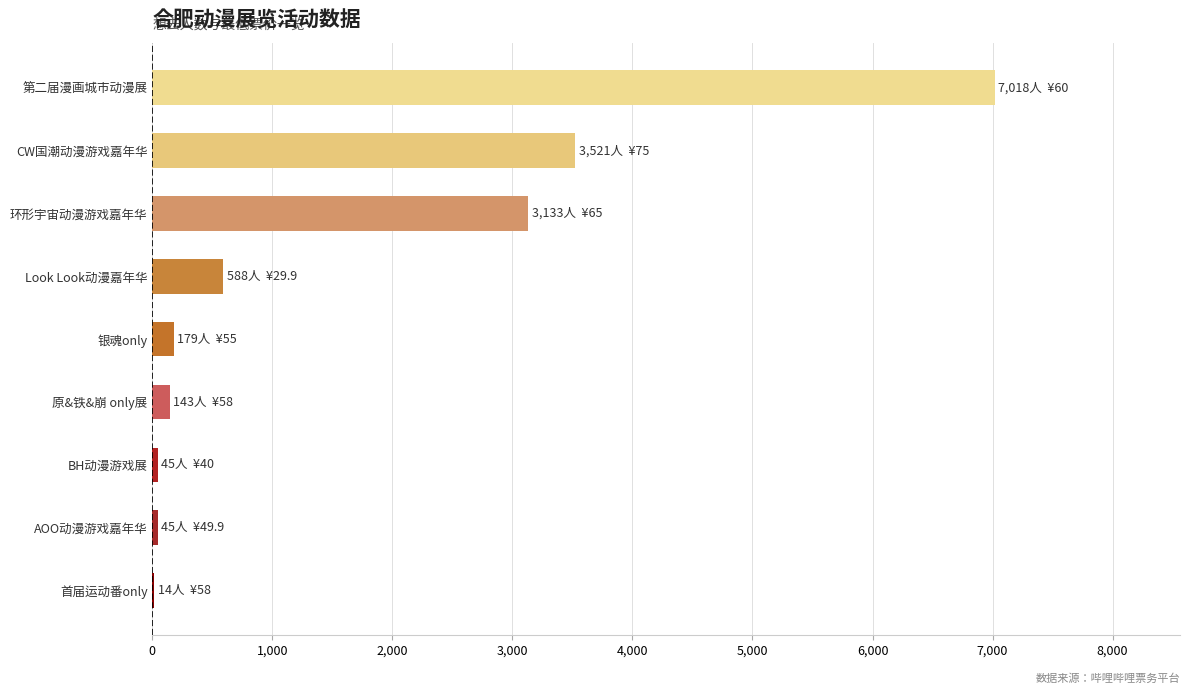

True or false: the data shows 3521 at CW国潮动漫游戏嘉年华.

True